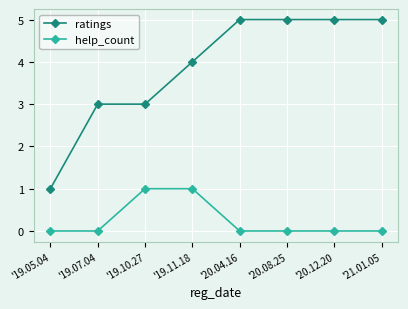

Reading left to right, transcribe all the data shown in this chart.

ratings: '19.05.04=1	'19.07.04=3	'19.10.27=3	'19.11.18=4	'20.04.16=5	'20.08.25=5	'20.12.20=5	'21.01.05=5
help_count: '19.05.04=0	'19.07.04=0	'19.10.27=1	'19.11.18=1	'20.04.16=0	'20.08.25=0	'20.12.20=0	'21.01.05=0